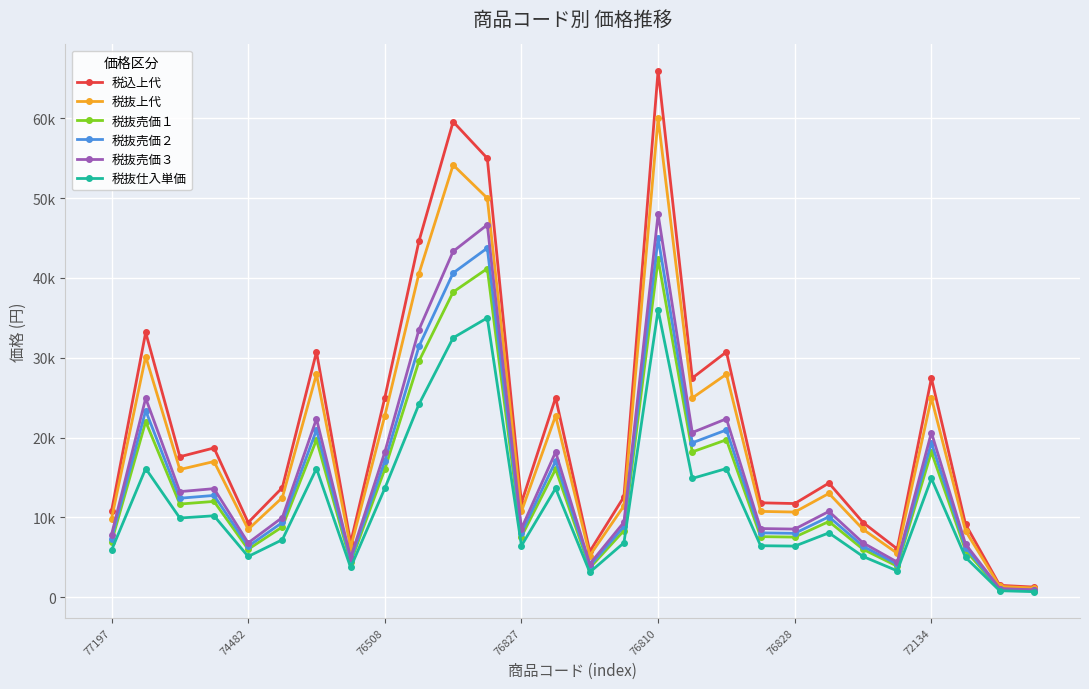

Which series has the largest range (max minus min)?

税込上代